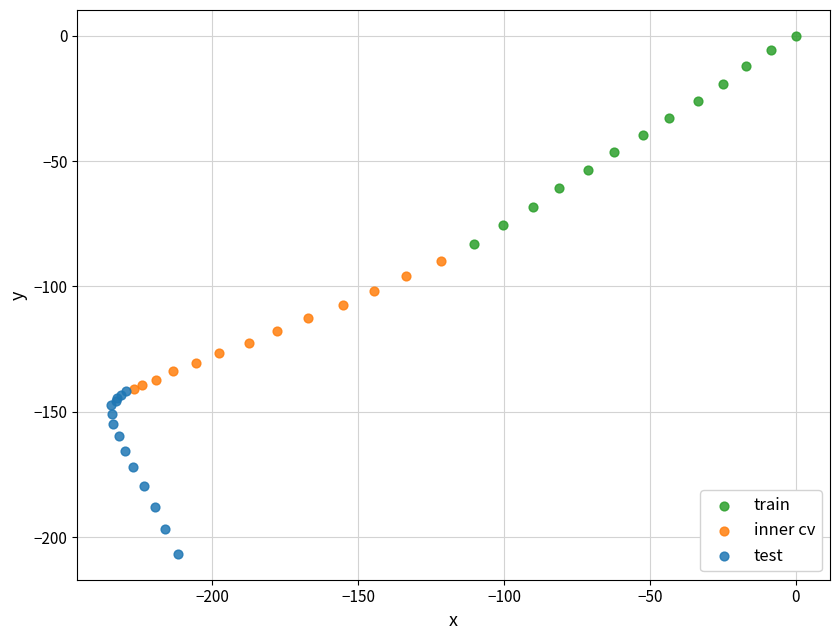

Which series contains the highest Y value?

train